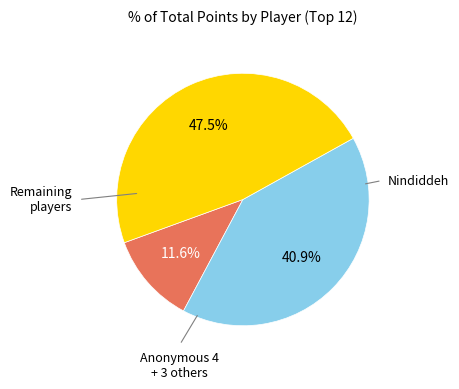

To the nearest percent, what is the difference between the largest and smallest slice percentages?

36%